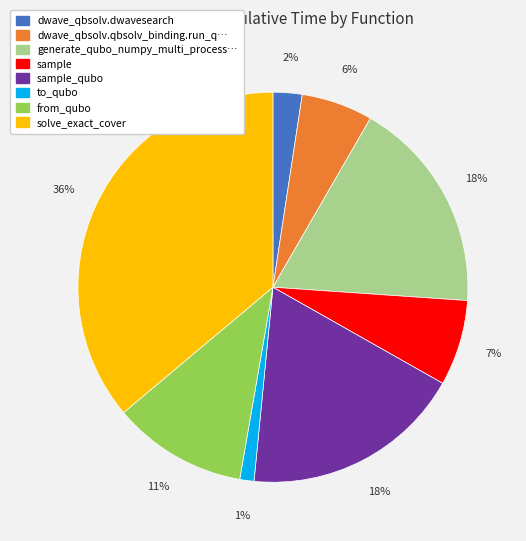

Does any single category account for the majority?

No